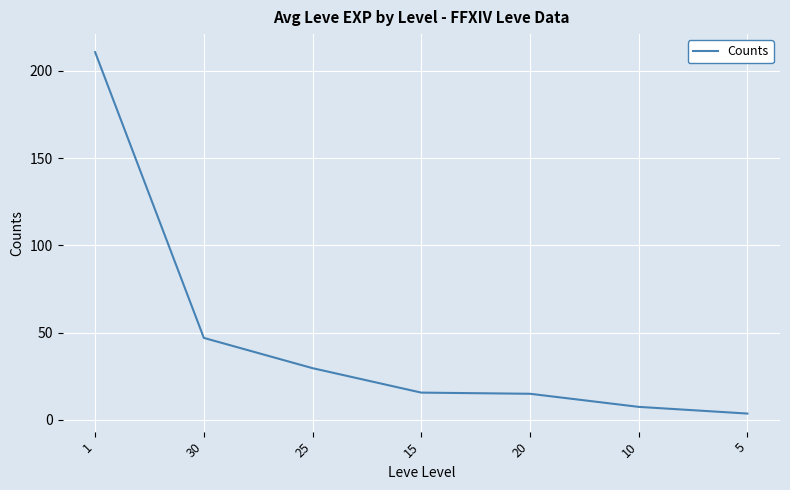

True or false: the data shows 210.7 at 1.

True